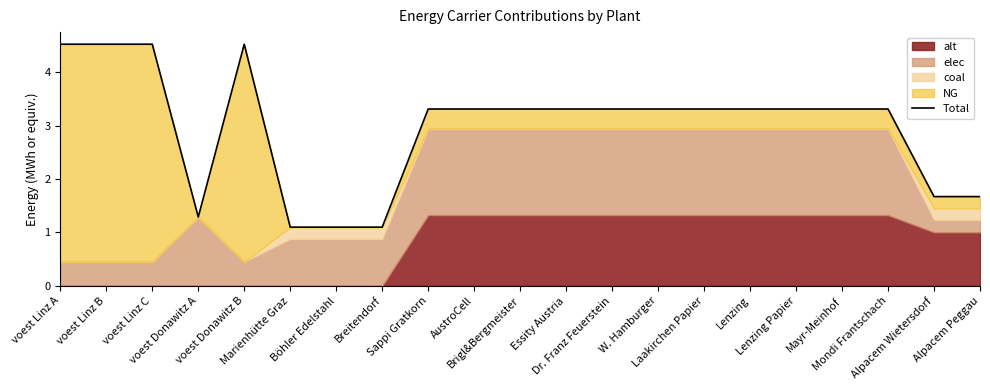

How many values are below 3?

6